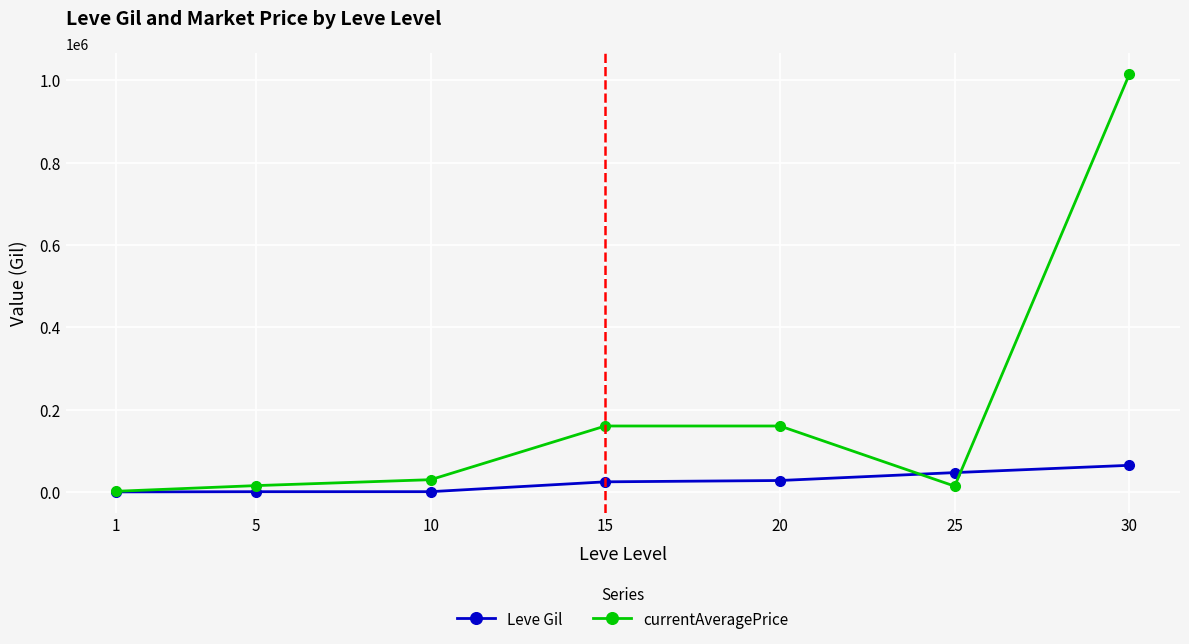

The Leve Gil series shows 28010 at 20. True or false?

True